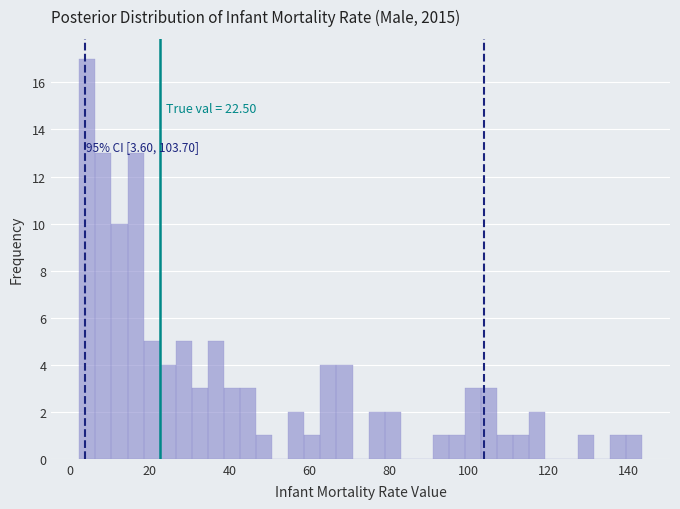

Read against the x-axis, roughly where is the centre of the tallest bar?

4